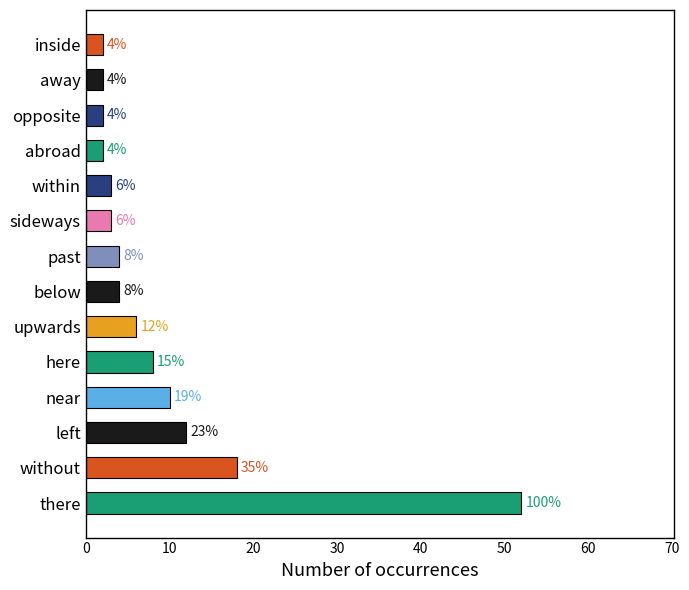

Which label corresponds to the largest value in the chart?

there